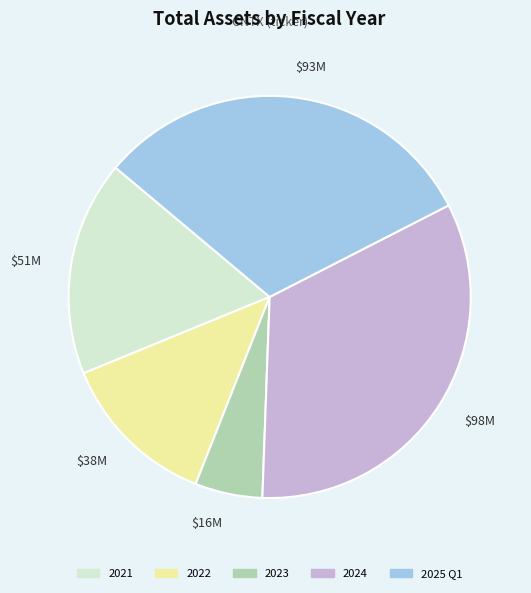

Is it true that $16M is 11% of the pie?

False